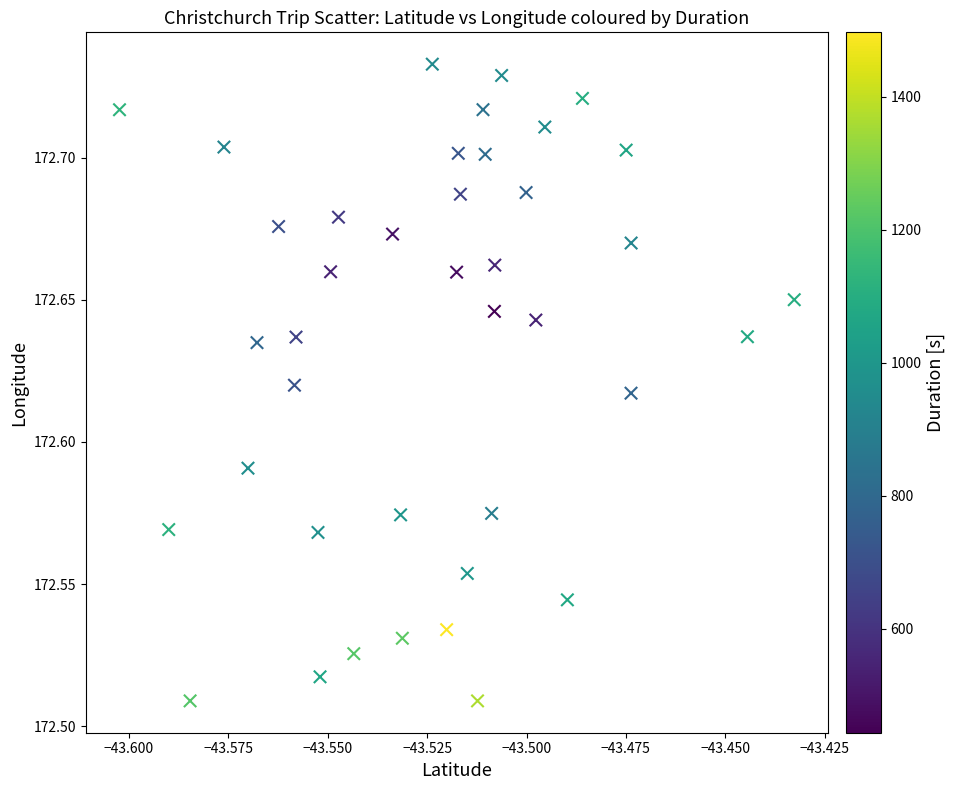

Count the number of points in this scatter plot.

40